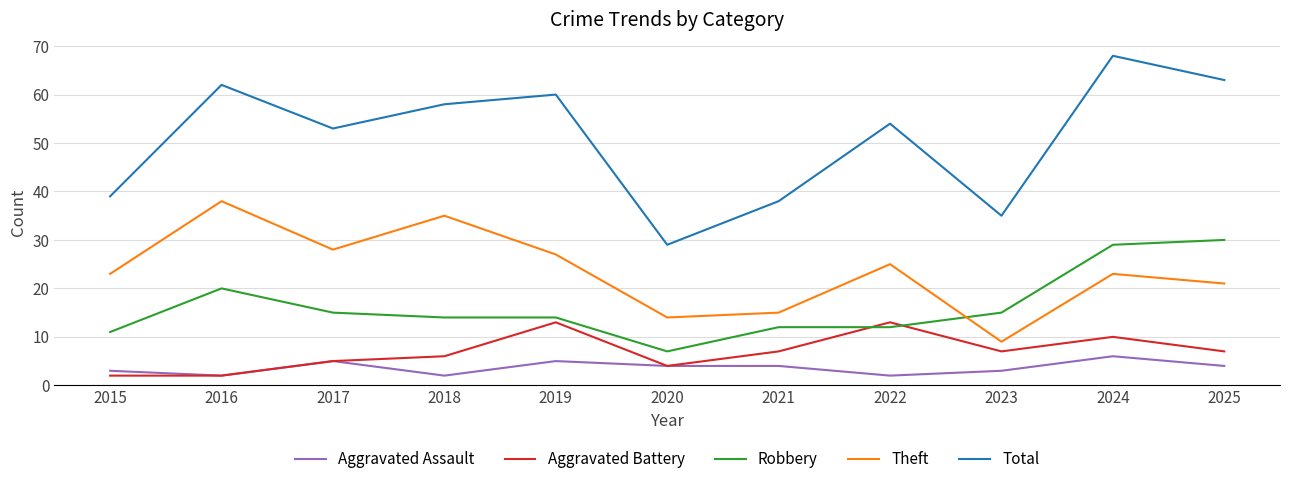

What is the spread (max minus min) of values at 2023?

32